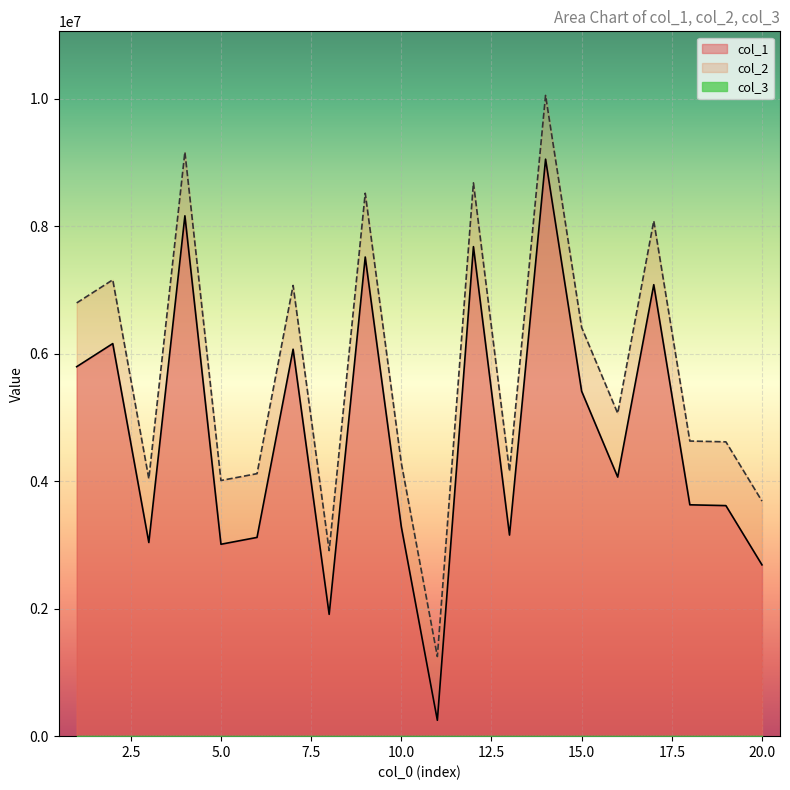

Where does the col_1 series first go above 4062936?

1